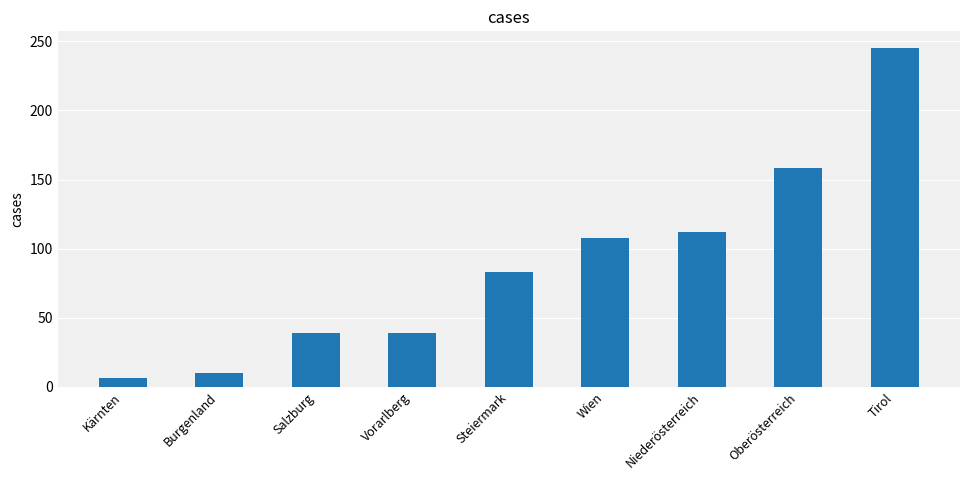

What is the difference between the maximum and minimum values?

239